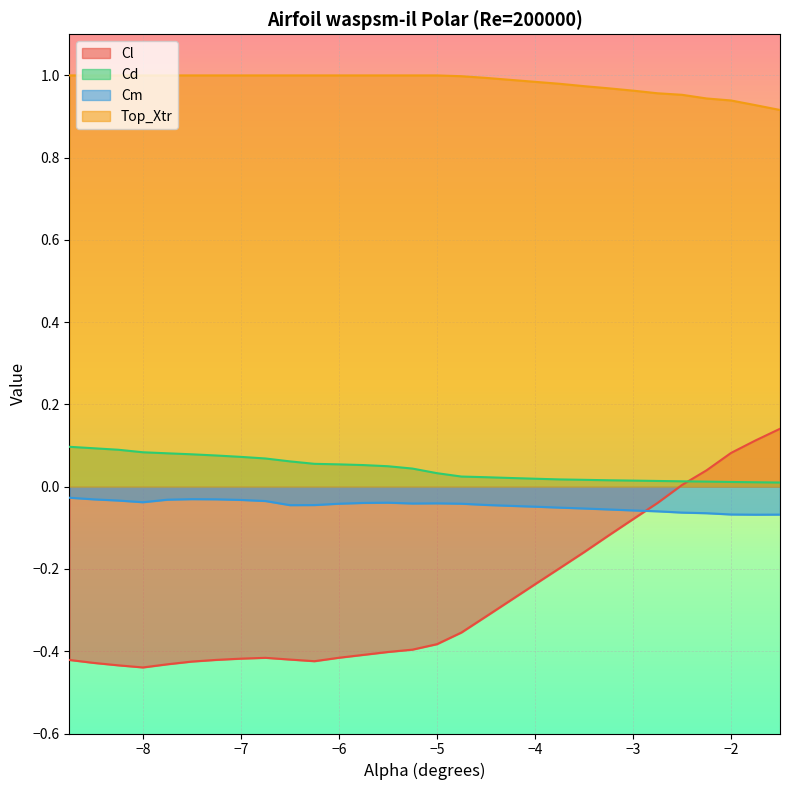

Is the value of Top_Xtr at -7.5 greater than the value of Cl at -4.75?

Yes